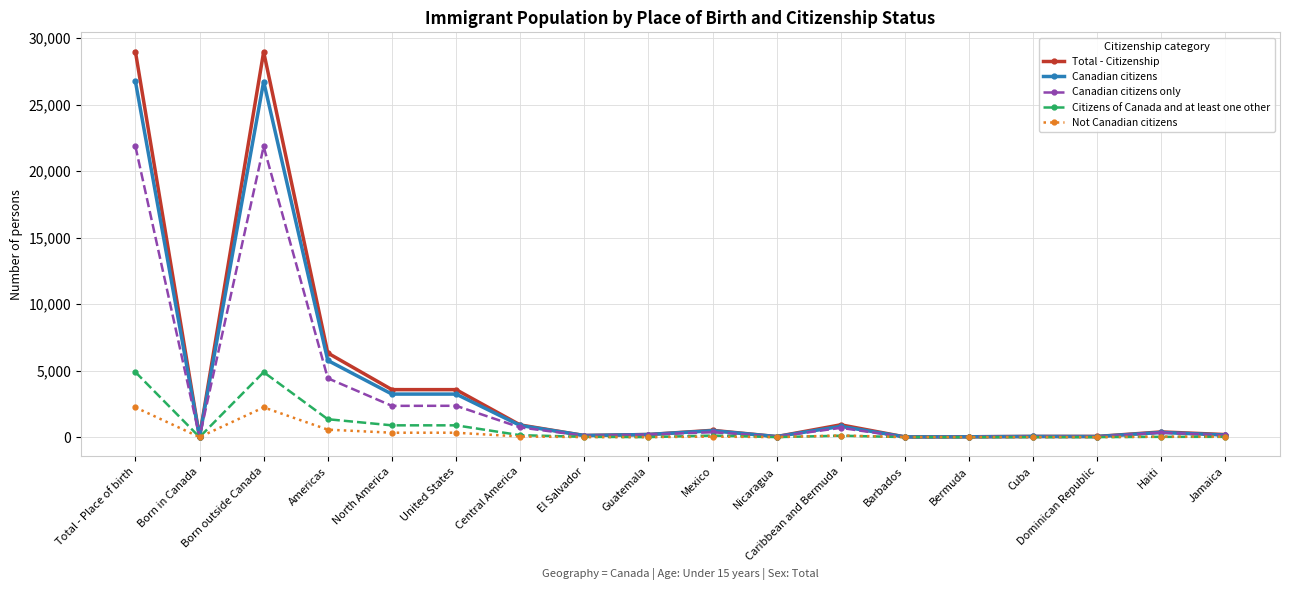

What is the label of the 11th point from the right?

El Salvador